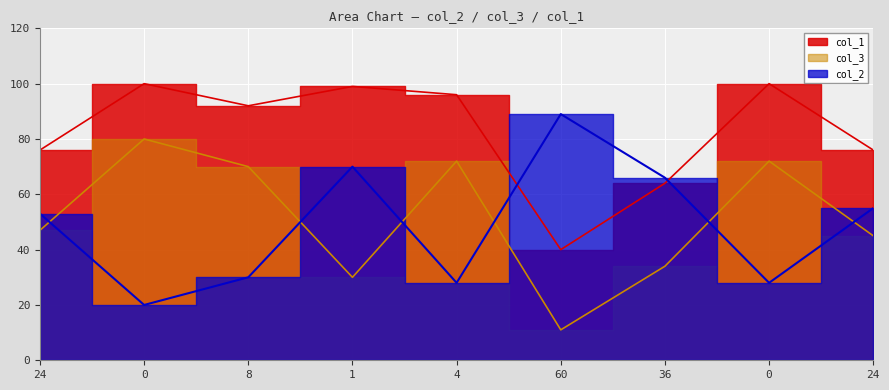

How many lines are shown in the chart?

3